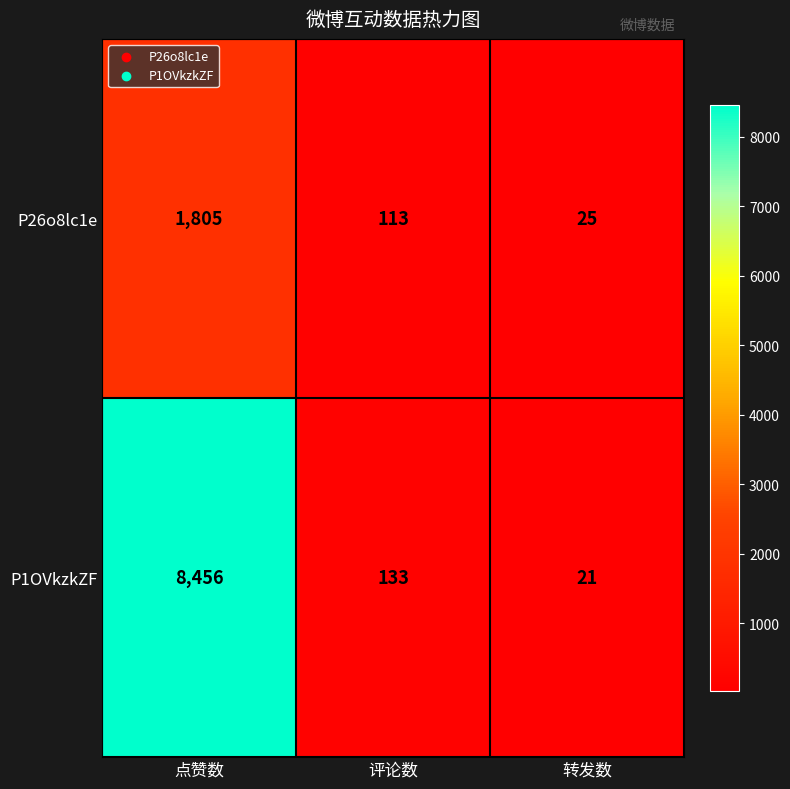

What is the spread (max minus min) of values at 评论数?

20